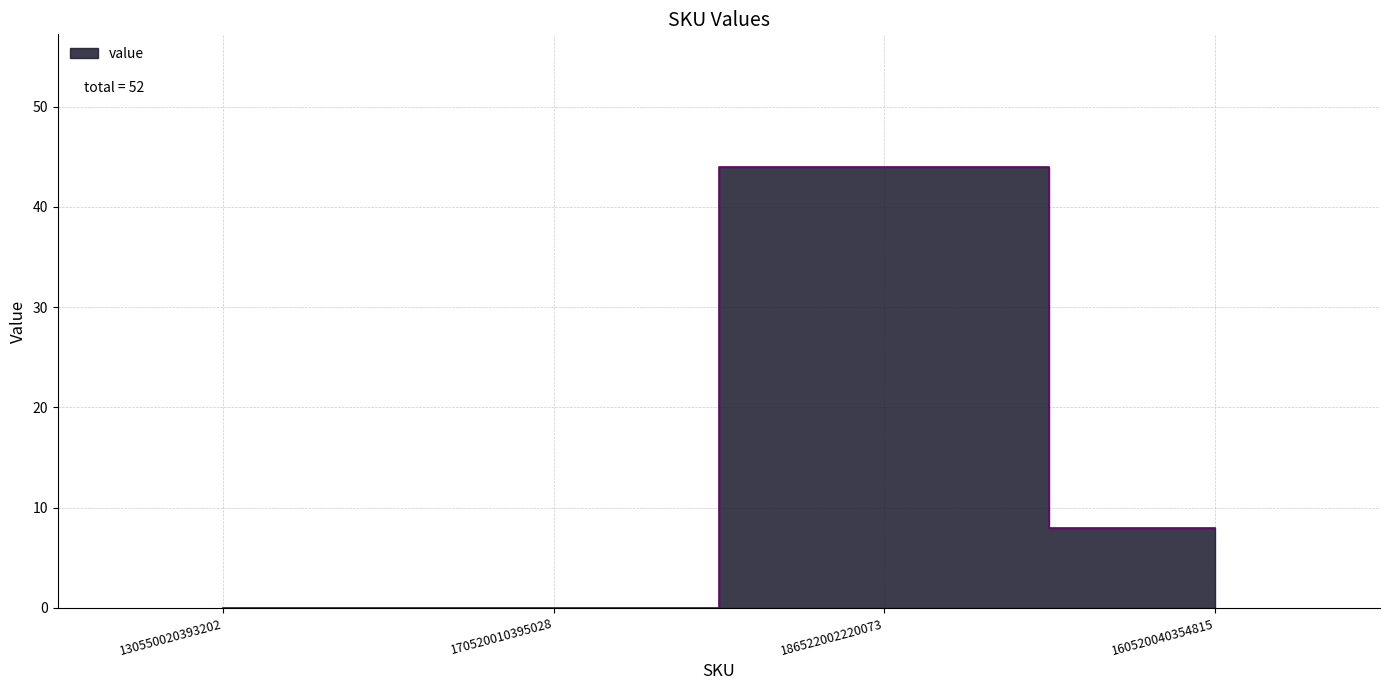

How many categories are shown in the chart?

4